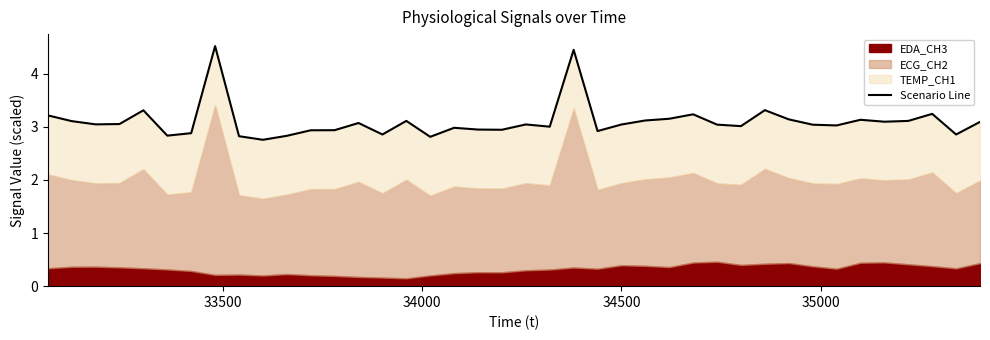

What is the minimum value shown in the chart?

2.8